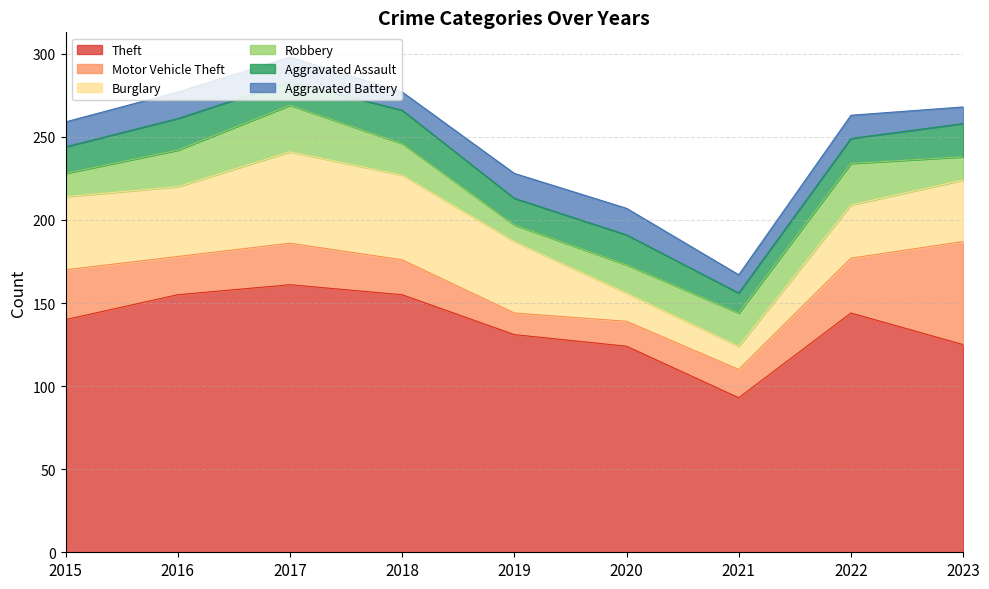

What is the maximum value shown in the chart?

161